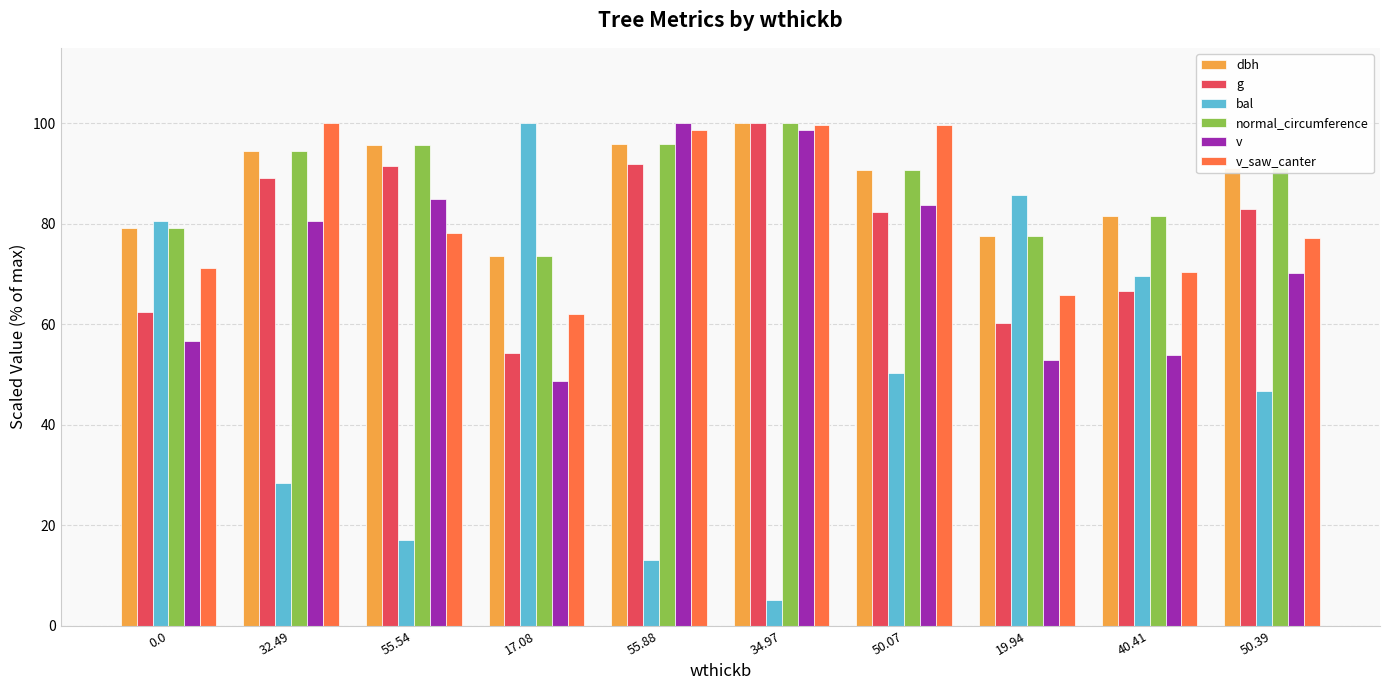

What position from the right is 55.88?

6